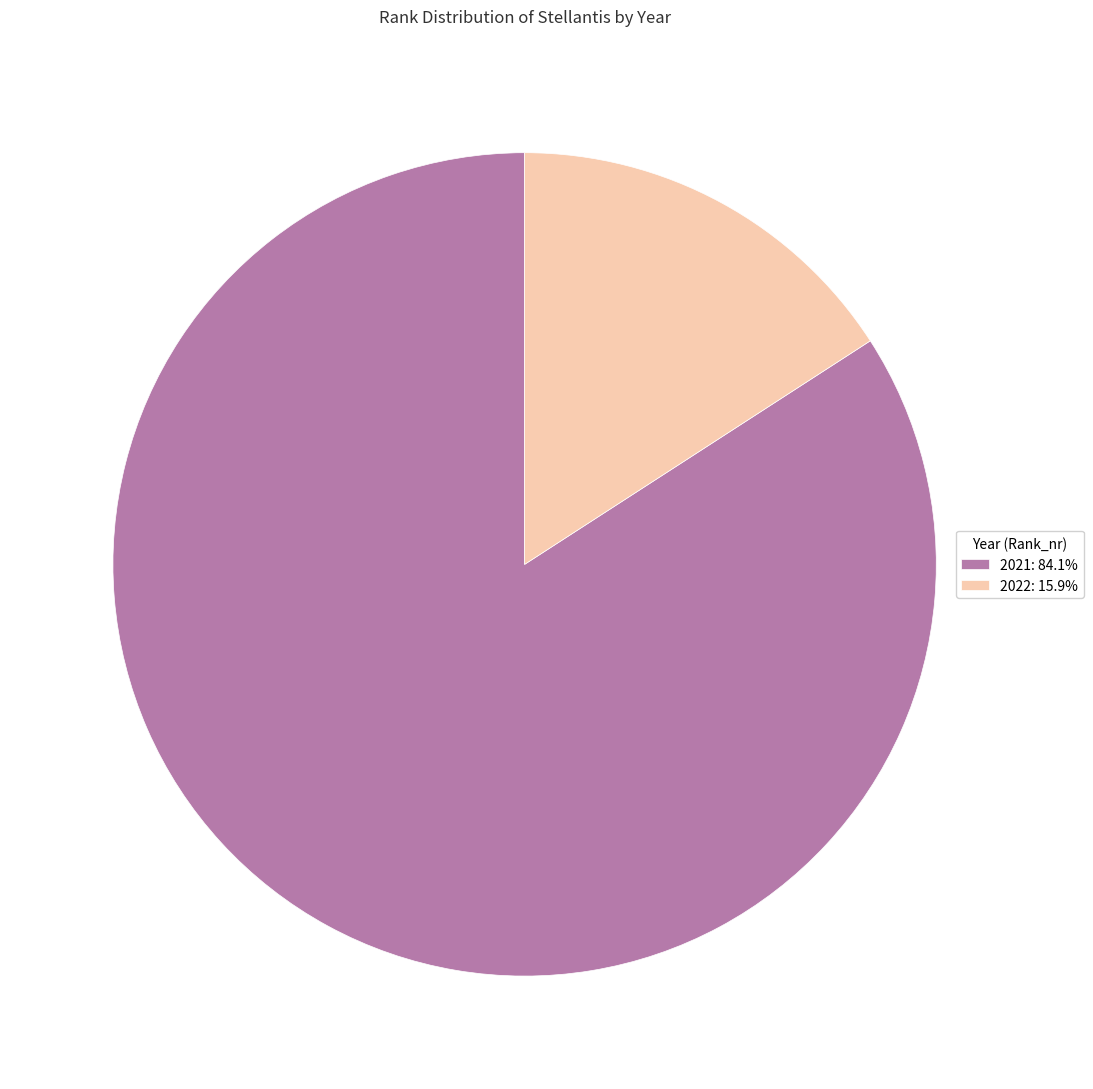

Rank the categories by value from lowest to highest.

2022, 2021